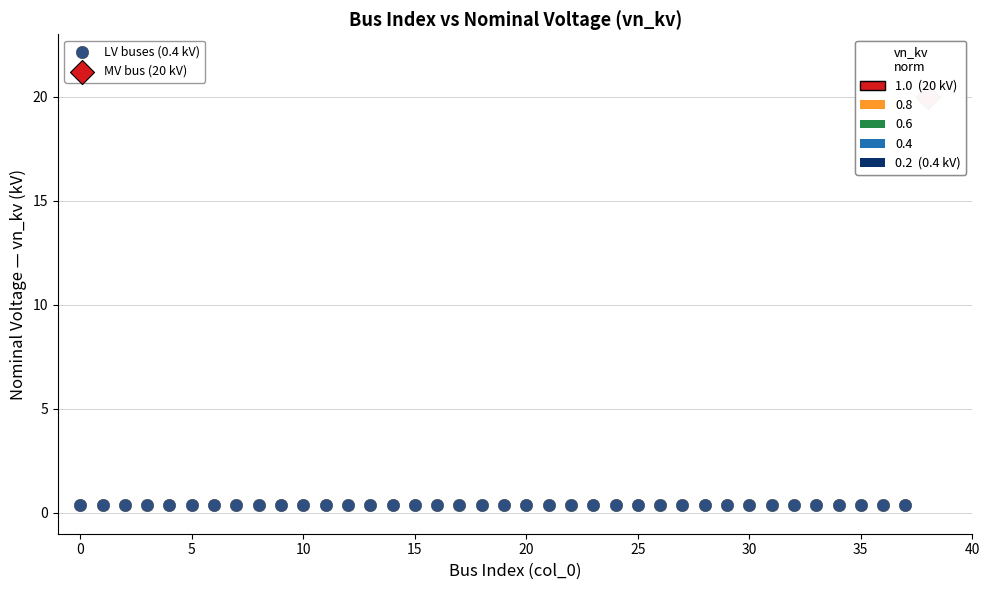

What are all the series names shown in the legend?

LV buses (0.4 kV), MV bus (20 kV)